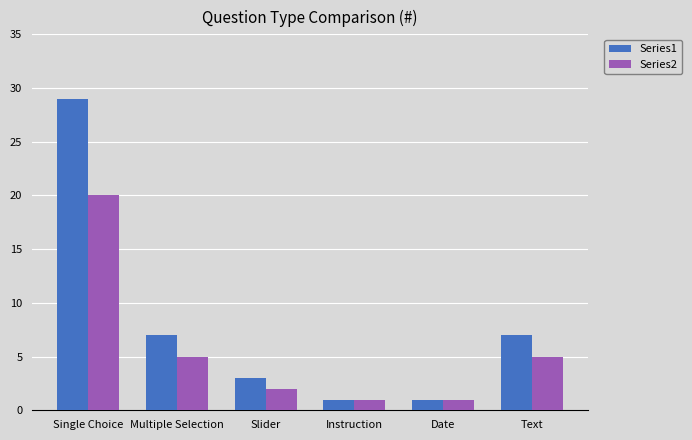

Rank the series by their average value, from highest to lowest.

Series1, Series2